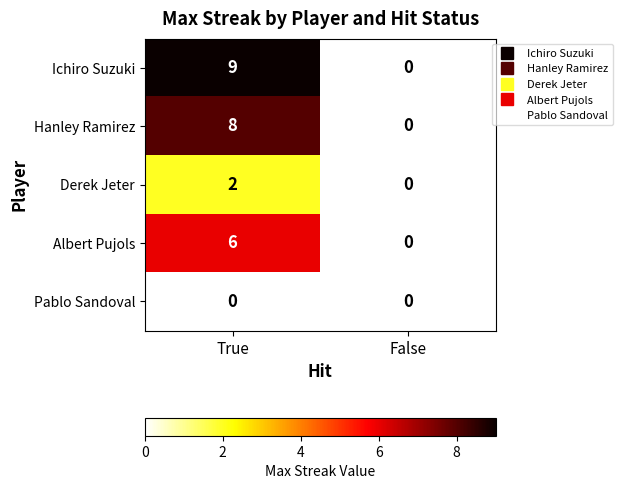

Reading left to right, extract all data points from this chart.

Ichiro Suzuki: True=9	False=0
Hanley Ramirez: True=8	False=0
Derek Jeter: True=2	False=0
Albert Pujols: True=6	False=0
Pablo Sandoval: True=0	False=0